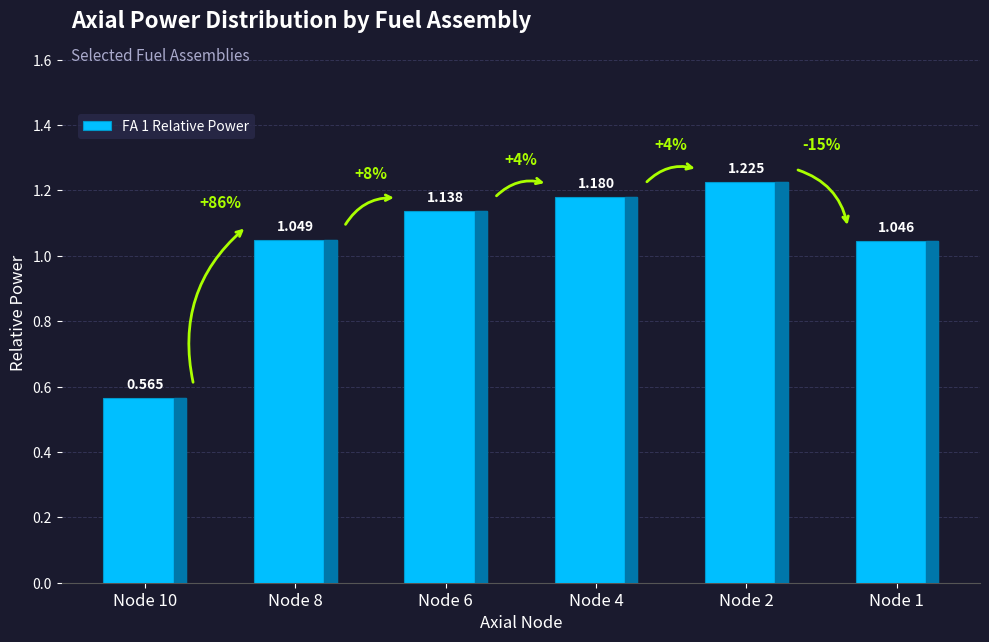

Rank the categories by value from highest to lowest.

Node 2, Node 4, Node 6, Node 8, Node 1, Node 10